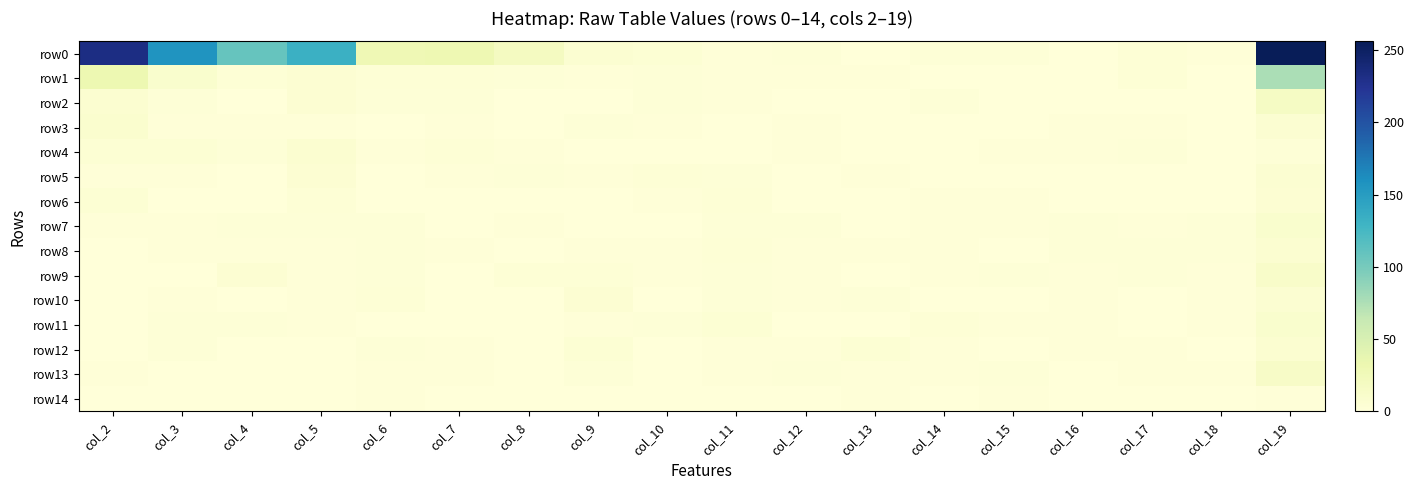

What is the difference between the highest and lowest values at col_19?

255